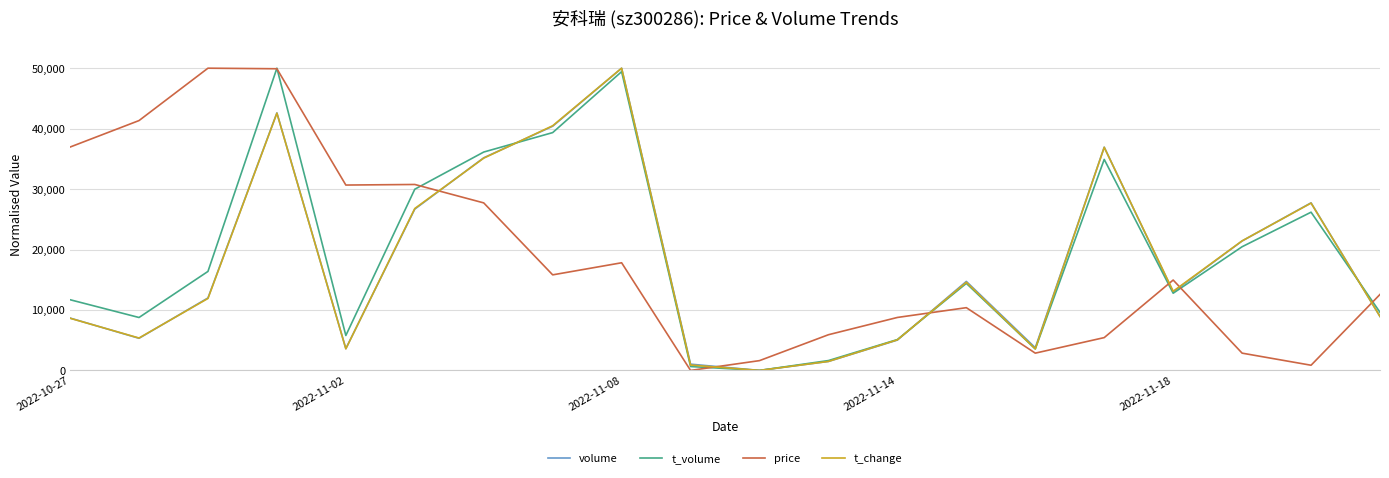

What is the difference between the second highest and minimum values in the price series?

49904.8